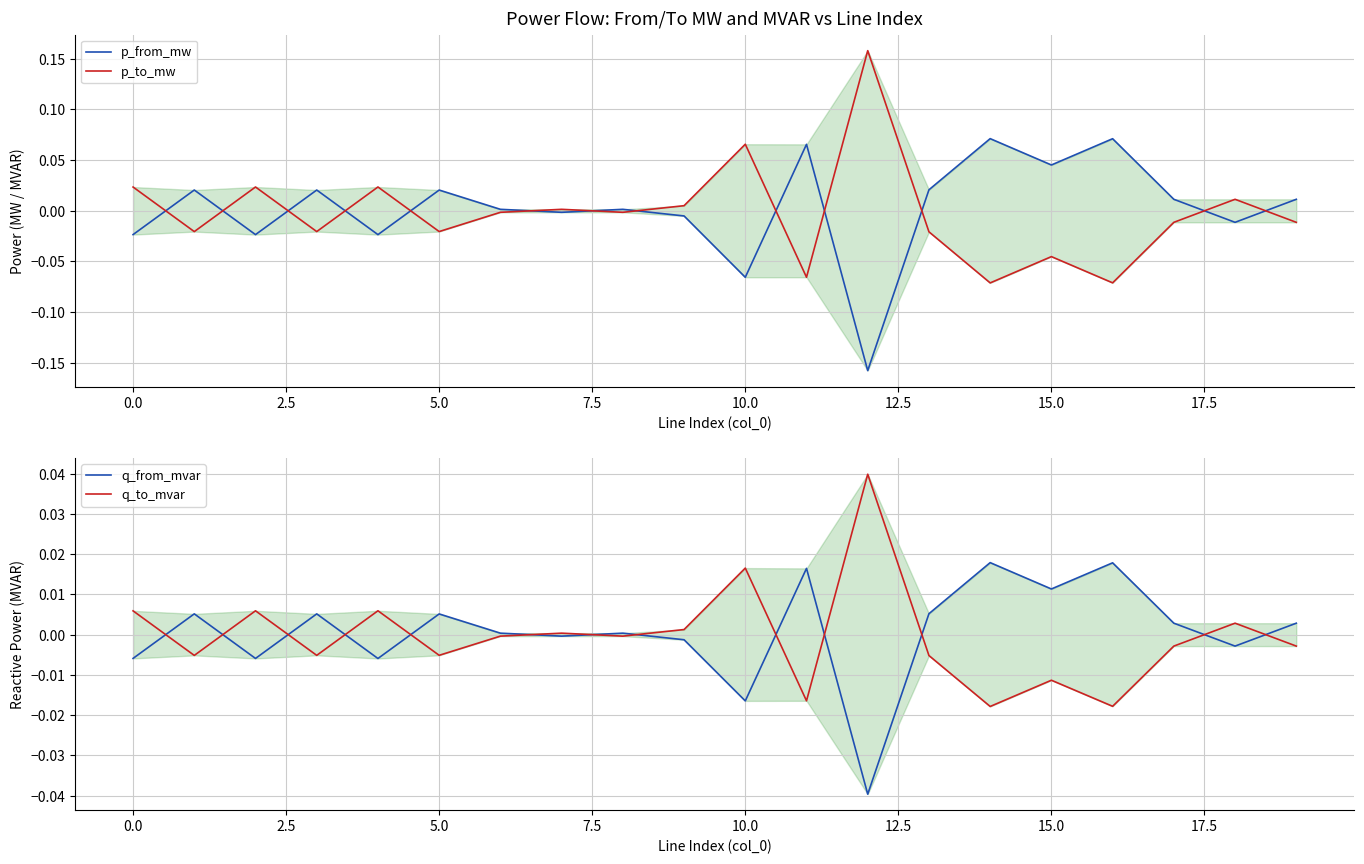

List the series in order of their overall mean, lowest first.

p_to_mw, q_to_mvar, q_from_mvar, p_from_mw